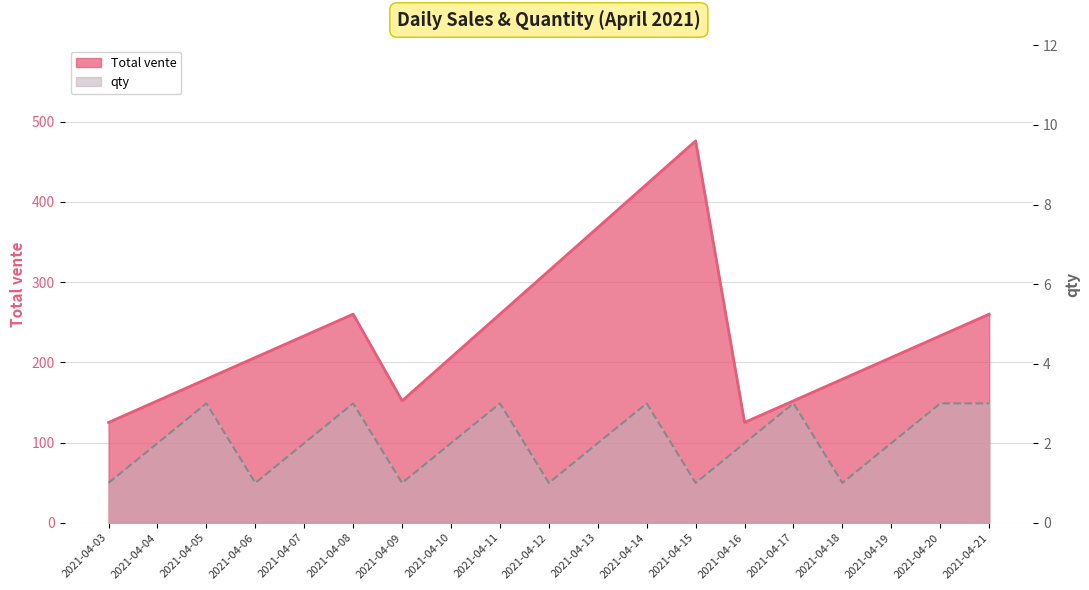

In Total vente, how many points are higher than both neighbors (excluding endpoints)?

2